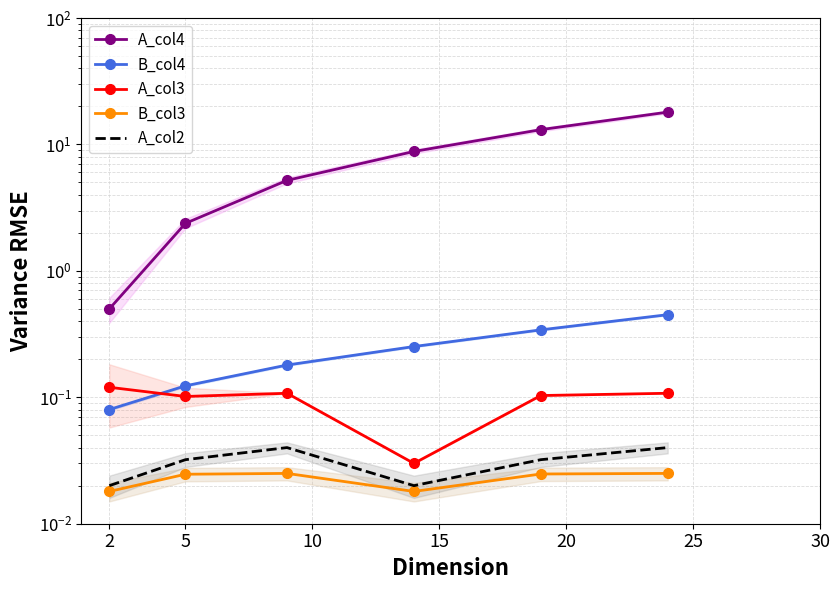

What is the difference between the maximum and minimum values in the A_col3 series?

0.1